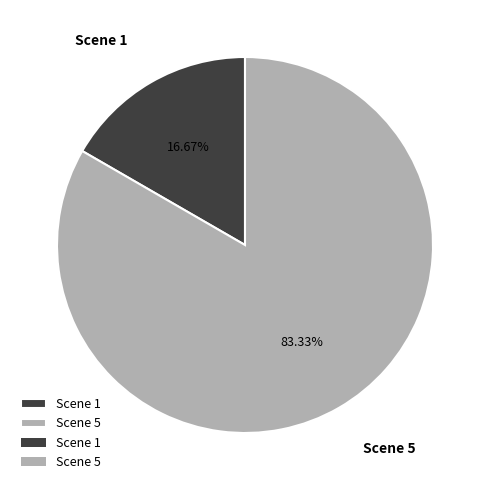

Rank the categories by value from highest to lowest.

Scene 5, Scene 1